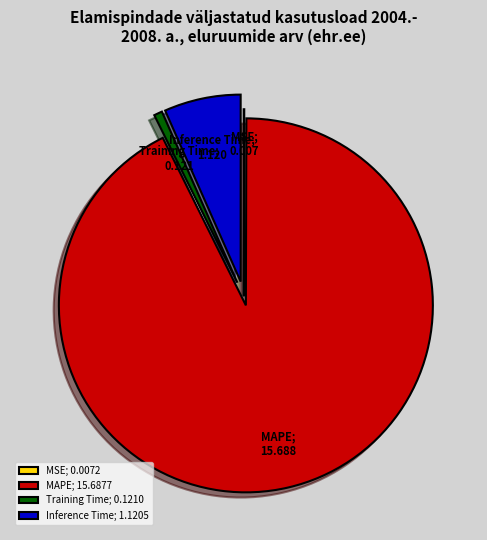

Is there any slice that represents more than half of the pie?

Yes